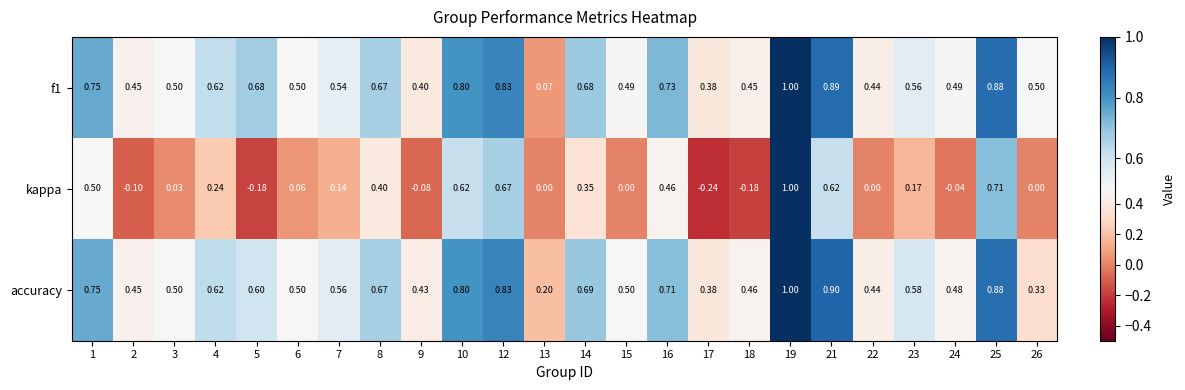

Is the value of accuracy at 2 greater than the value of f1 at 19?

No